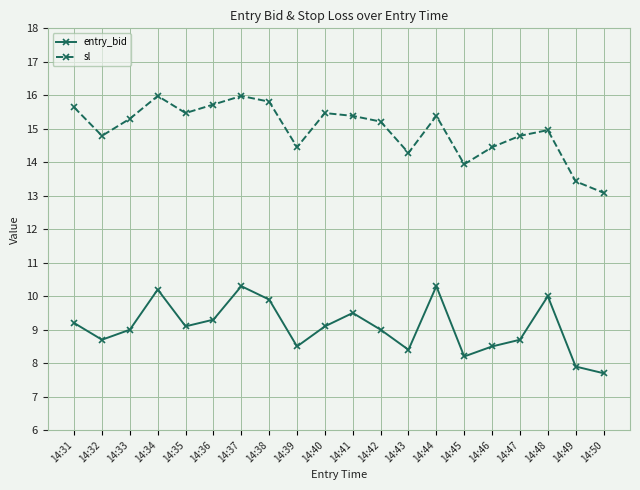

Does the chart have visible grid lines?

Yes